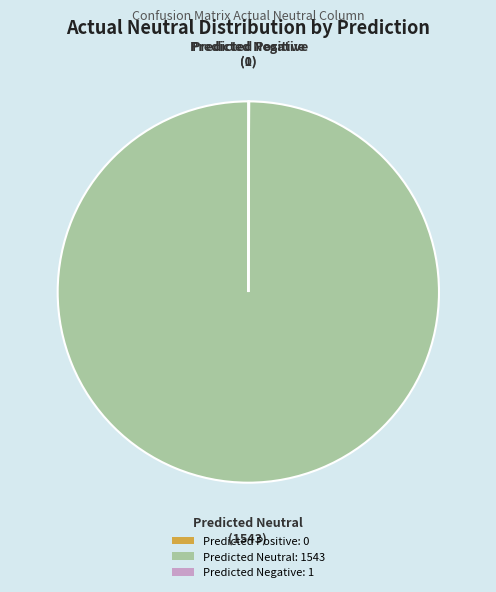

Is it true that Predicted Neutral: 1543 is 100% of the pie?

True